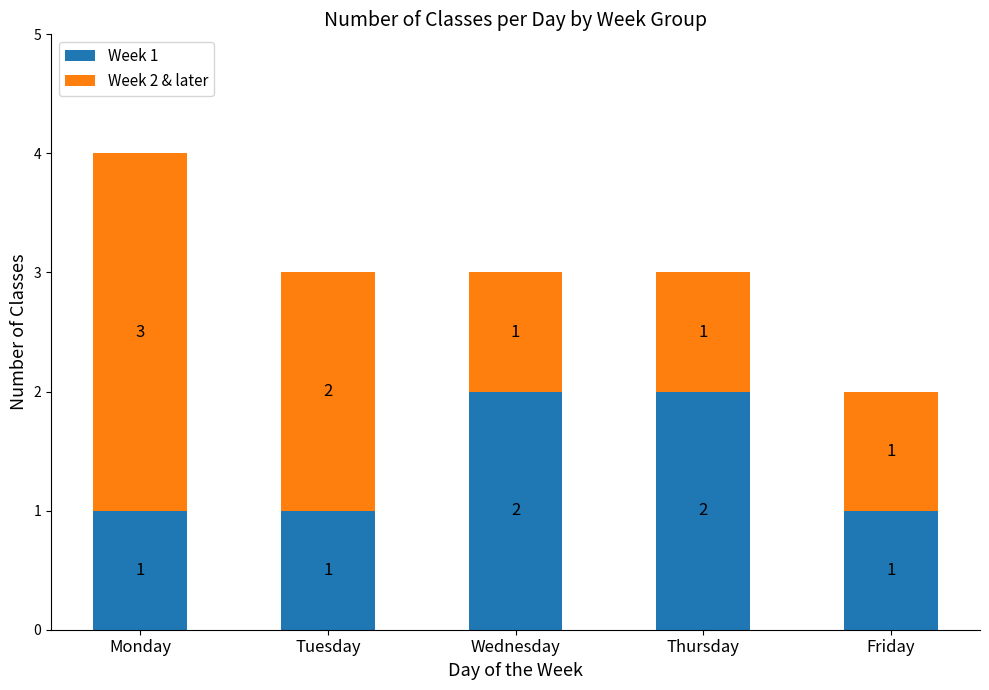

Is it true that Week 1 equals 2 at Wednesday?

True